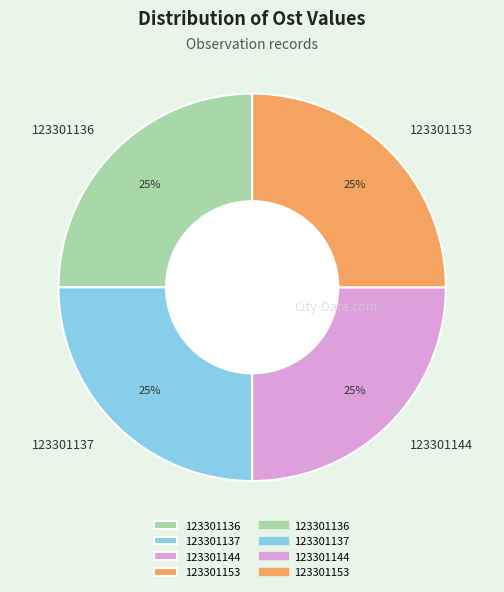

What is the ratio of the value at 123301144 to the value at 123301153?

1.0